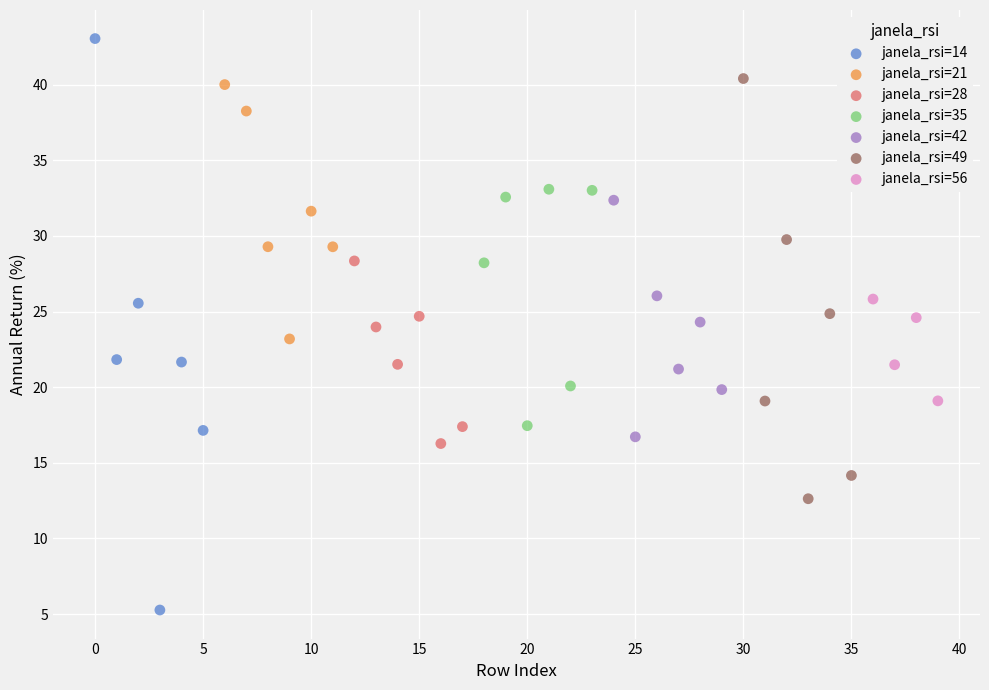

Which series contains the highest Y value?

janela_rsi=14